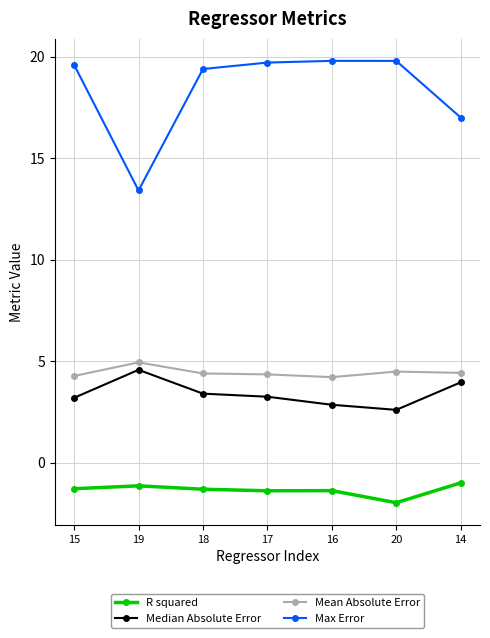

What is the difference between the maximum and minimum values in the Median Absolute Error series?

2.0